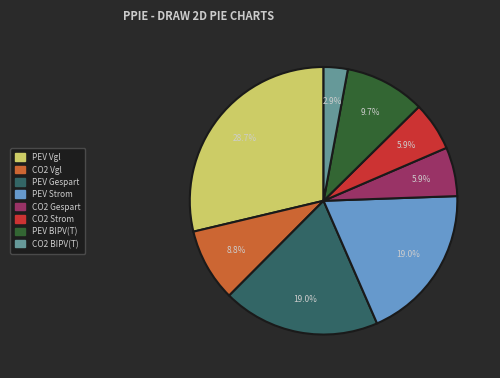

Is there any slice that represents more than half of the pie?

No